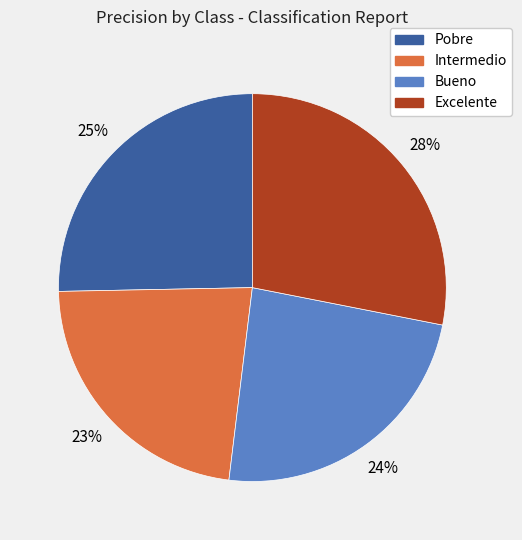

What is the smallest slice in the pie chart?

Intermedio